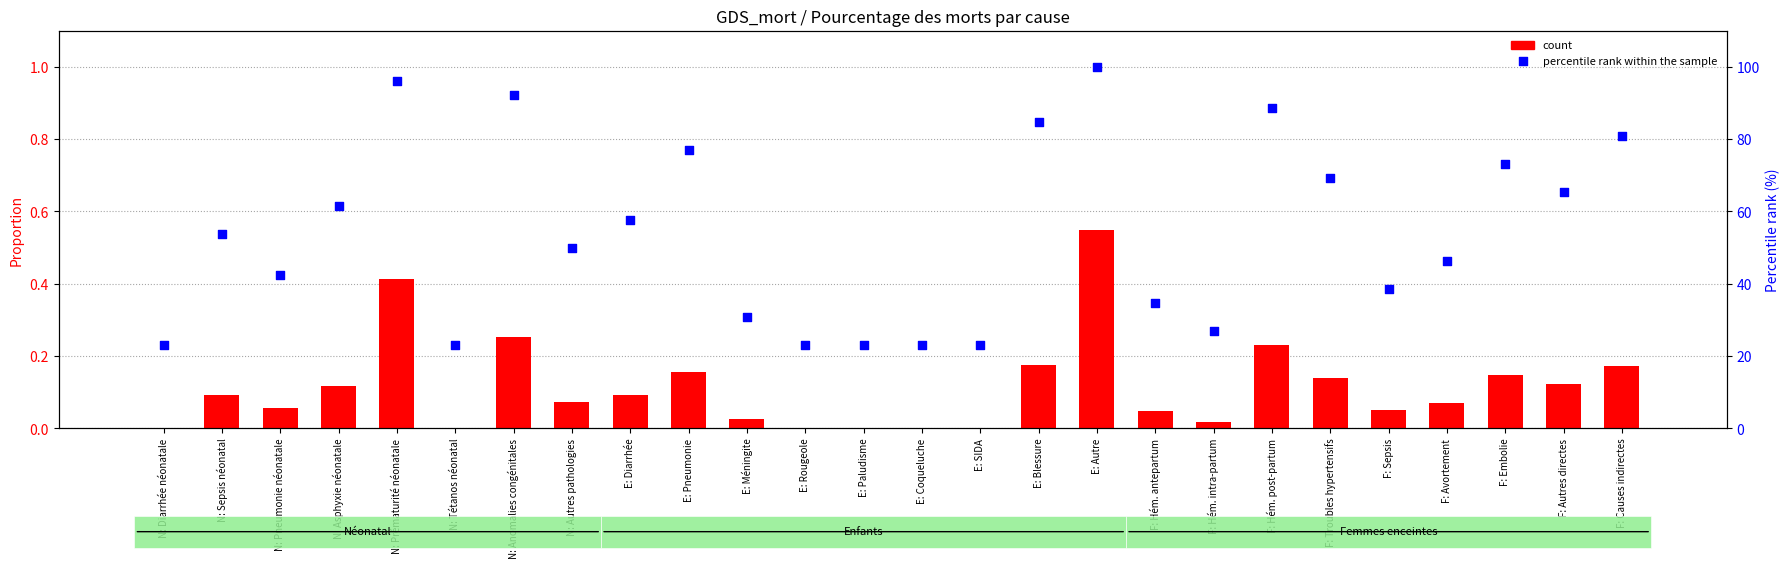

Which series contains the lowest Y value?

count